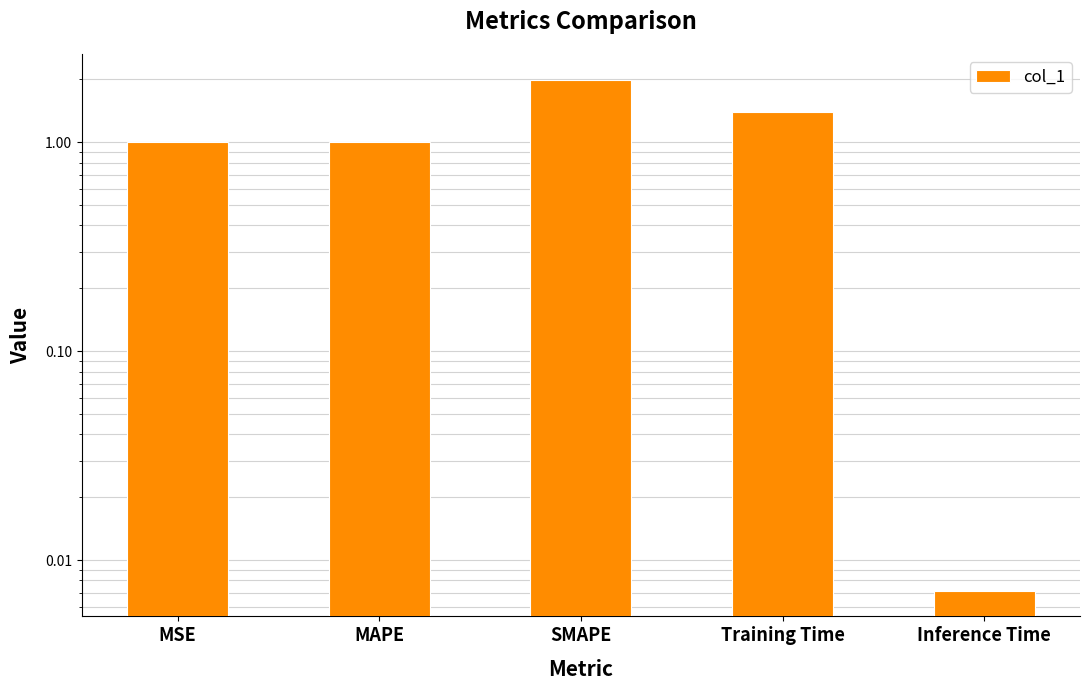

Does the chart contain stacked bars?

No